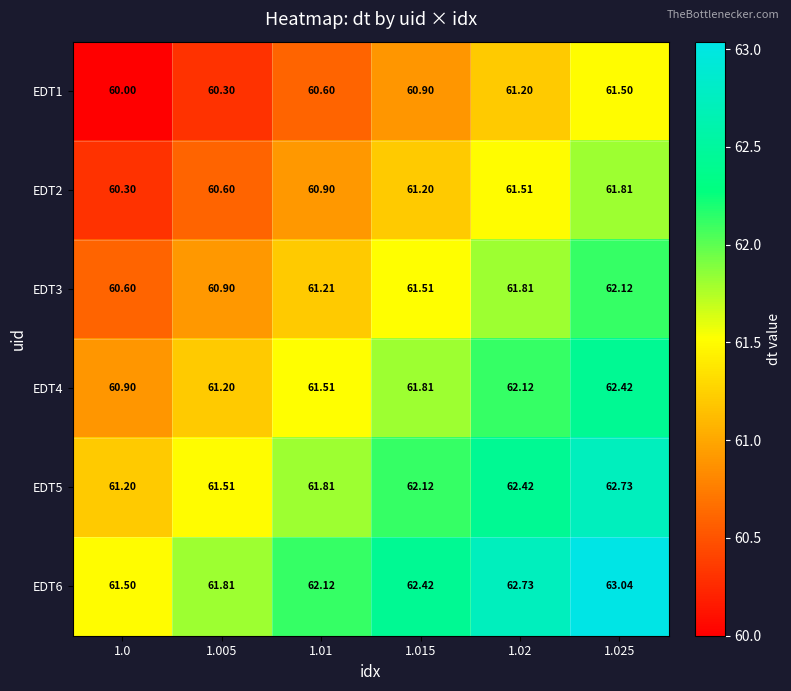

At which category is the sum across all series the highest?

1.025